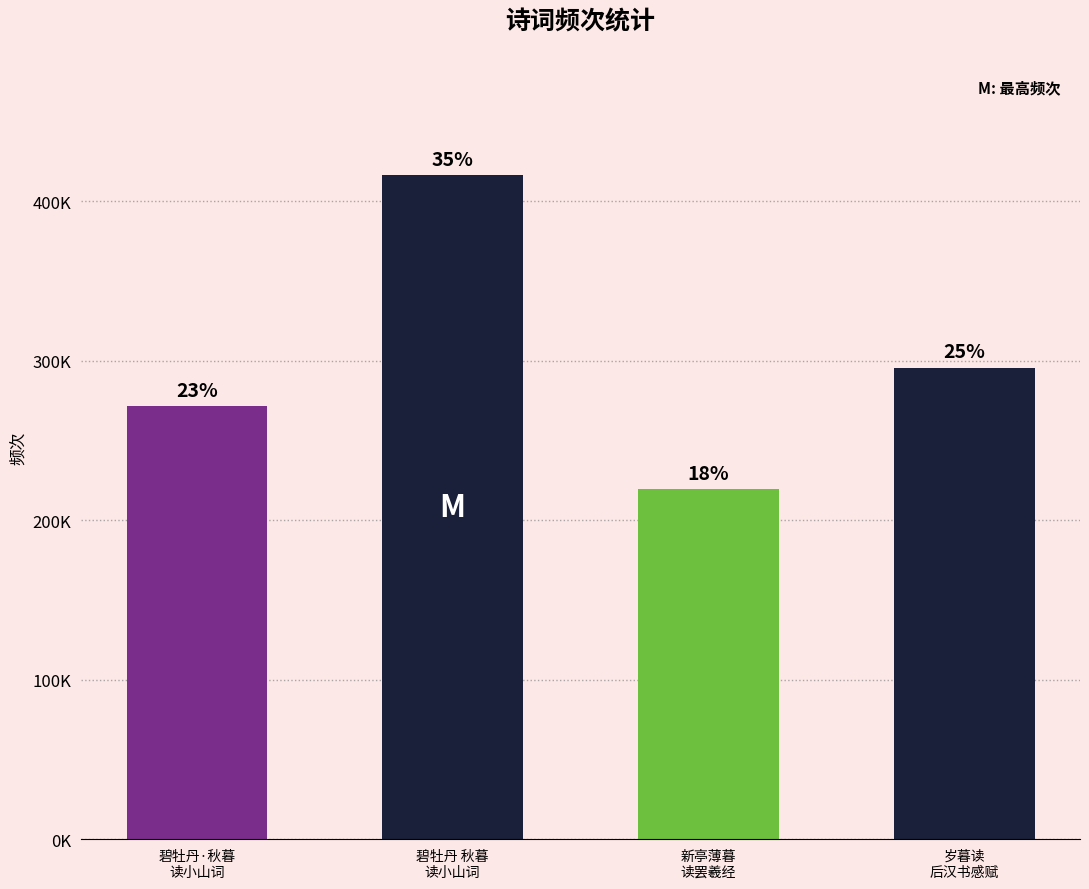

The chart shows a value of 725621 at 碧牡丹 秋暮
读小山词. True or false?

False